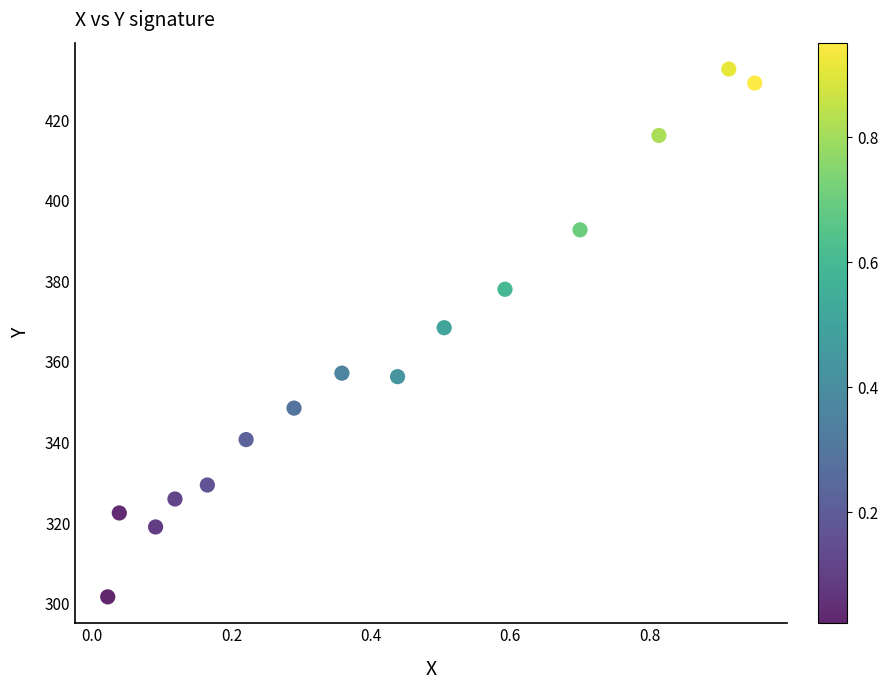

What Y value in the scatter plot is closest to 367?

368.5